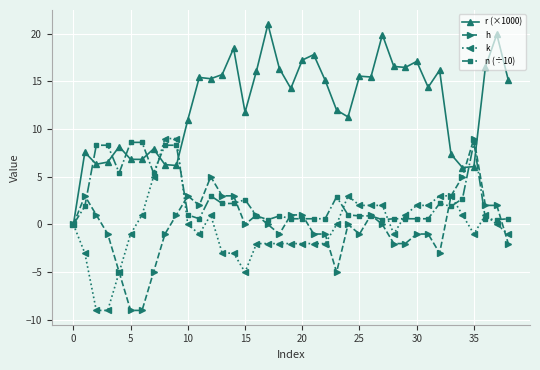

What are all the series names shown in the legend?

r (×1000), h, k, n (÷10)